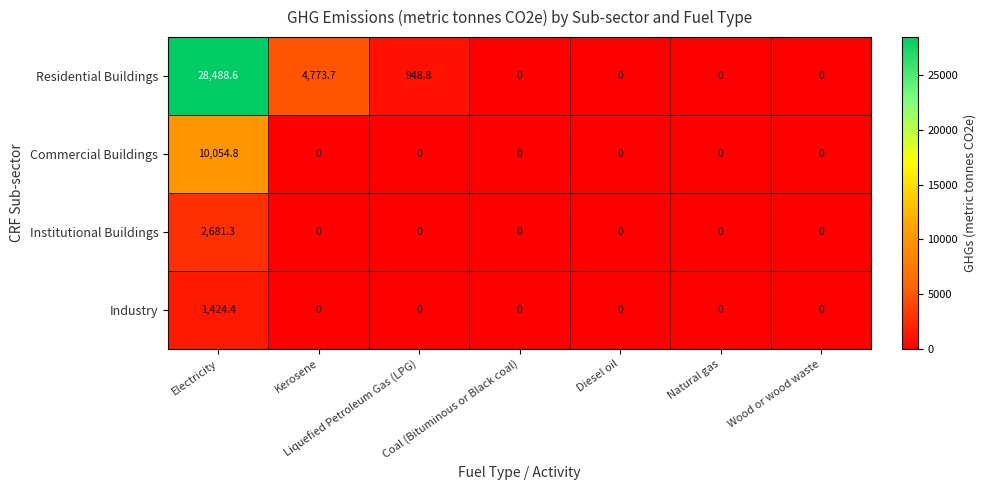

Which series has the largest total across all categories?

Residential Buildings